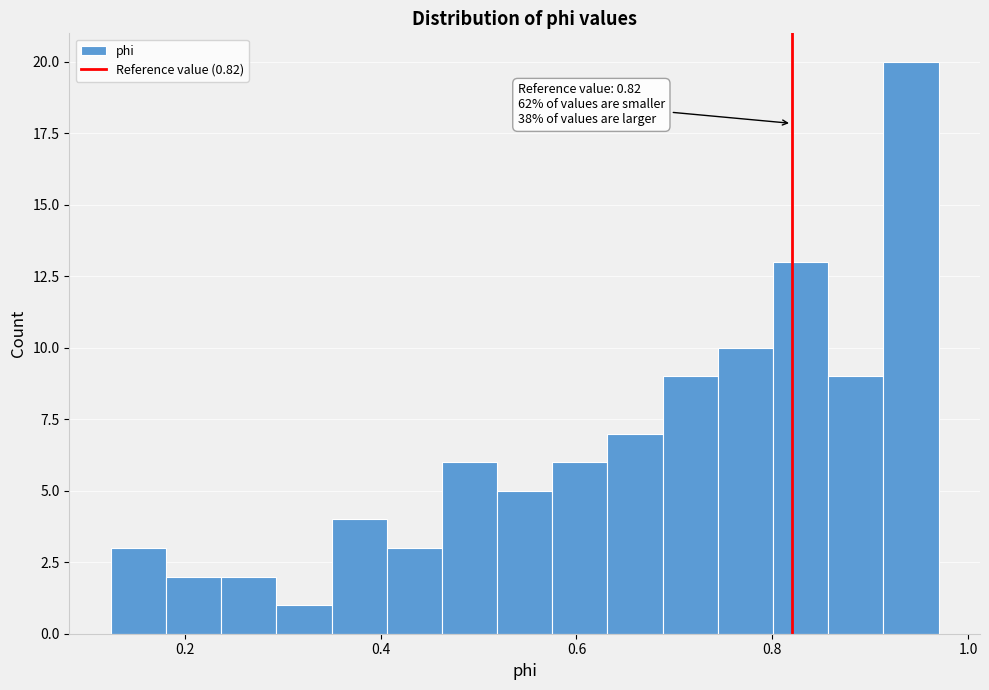

Read against the x-axis, roughly where is the centre of the tallest bar?

0.94